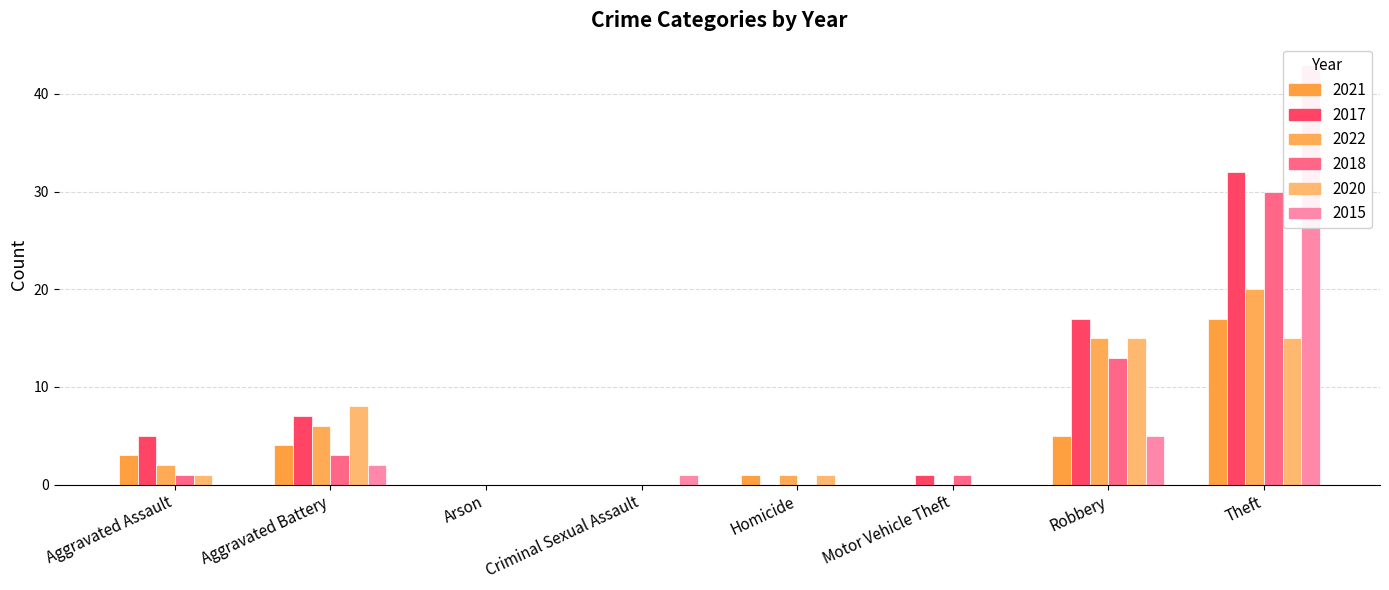

True or false: 2021 has a value of 3 at Aggravated Assault.

True